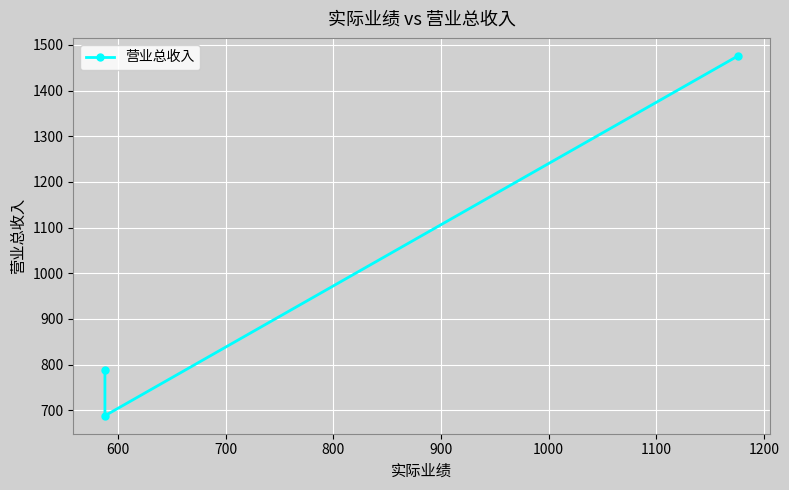

How many lines are shown in the chart?

1